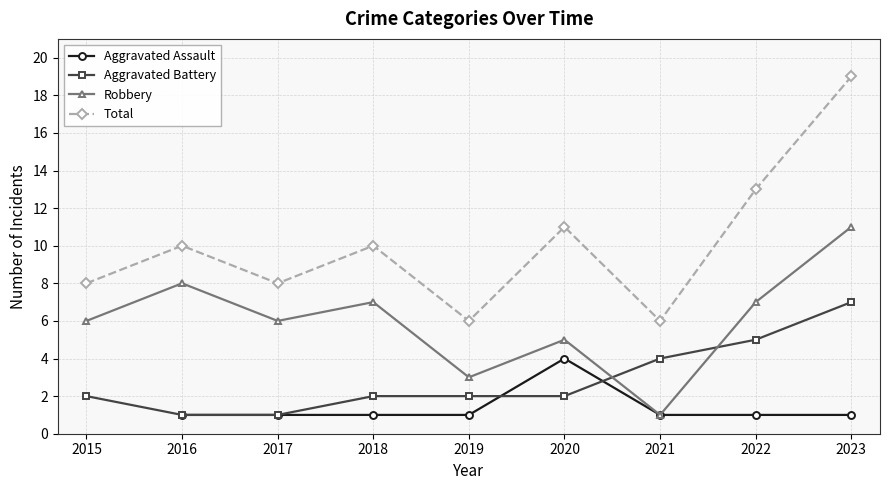

List the labels in order of Robbery value, smallest first.

2021, 2019, 2020, 2015, 2017, 2018, 2022, 2016, 2023